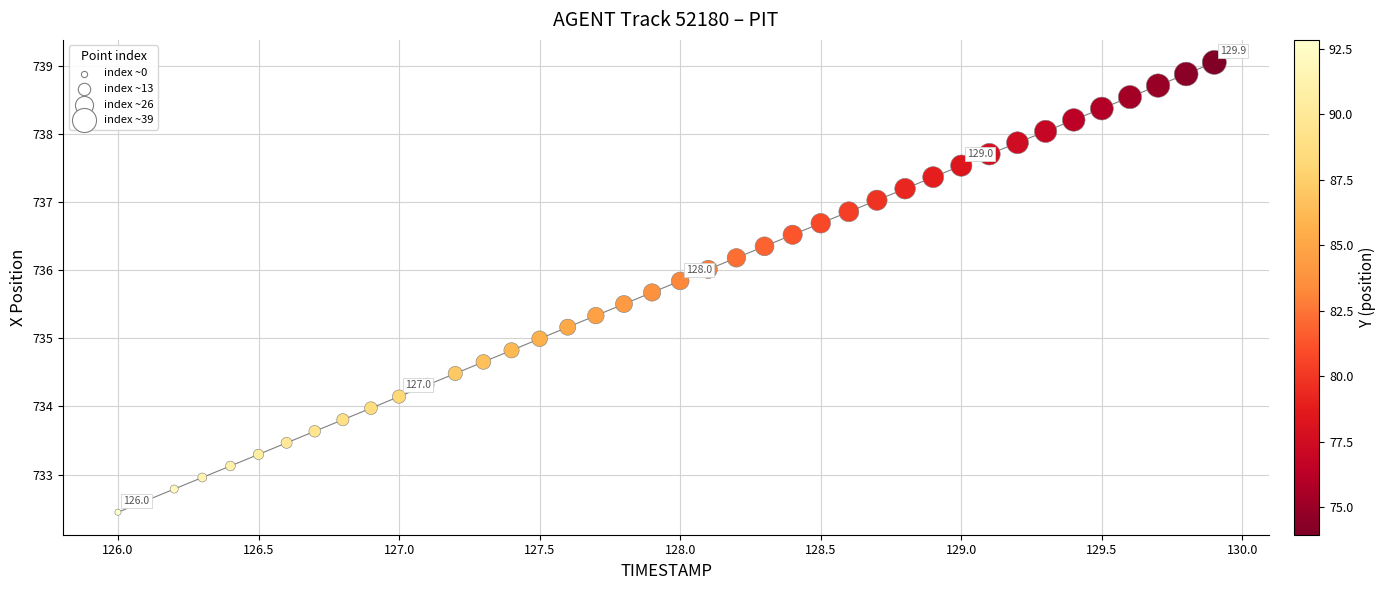

What is the range of X values (max minus min)?

3.9